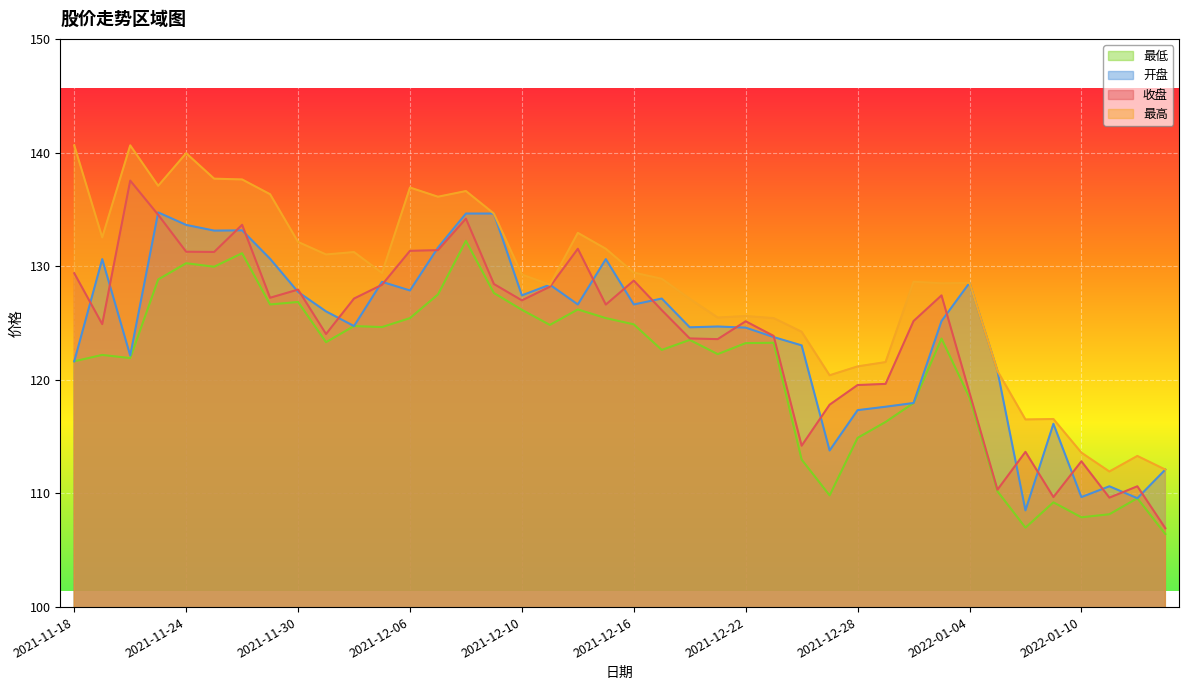

Rank the series by their maximum value, from highest to lowest.

最高, 收盘, 开盘, 最低